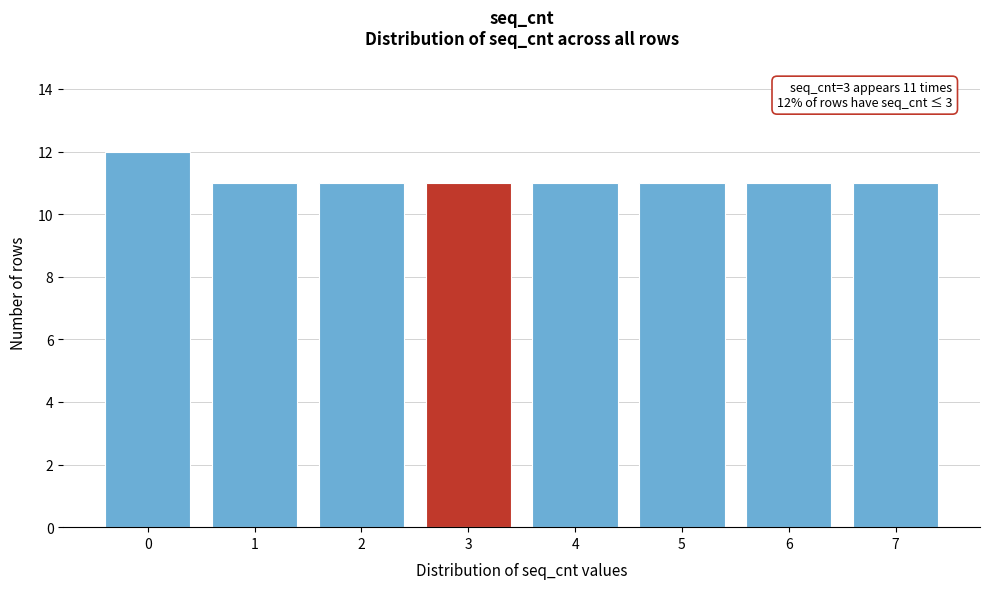

Reading left to right, transcribe all the data shown in this chart.

12	11	11	11	11	11	11	11